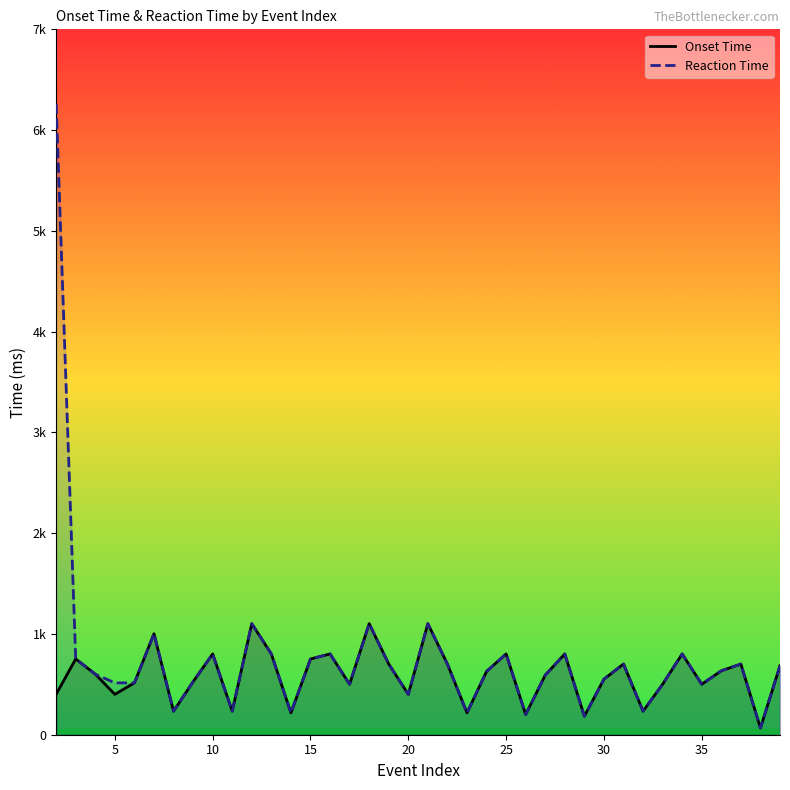

Does the chart have visible grid lines?

No